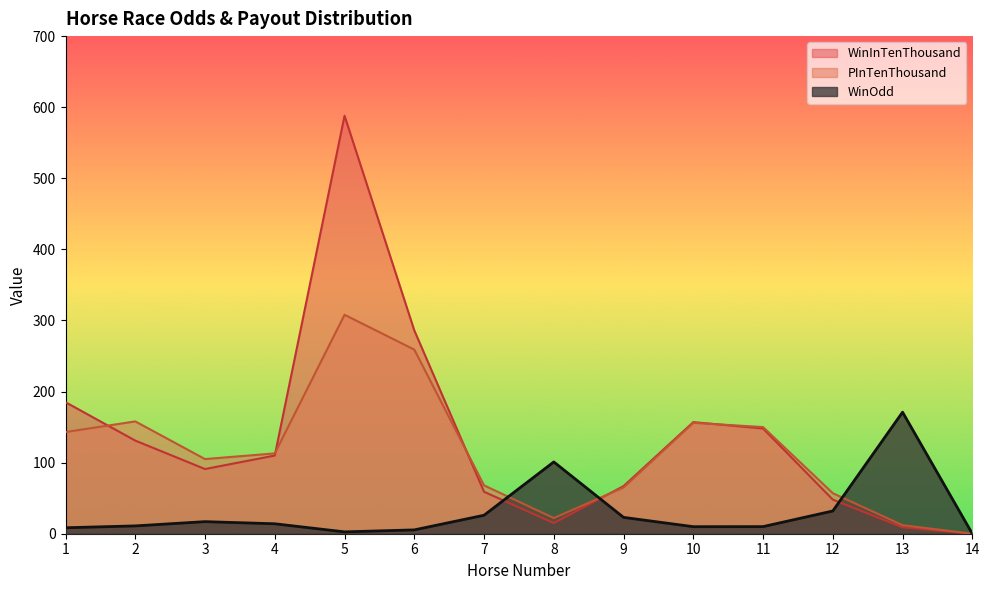

At which category does PInTenThousand reach its first local valley?

3